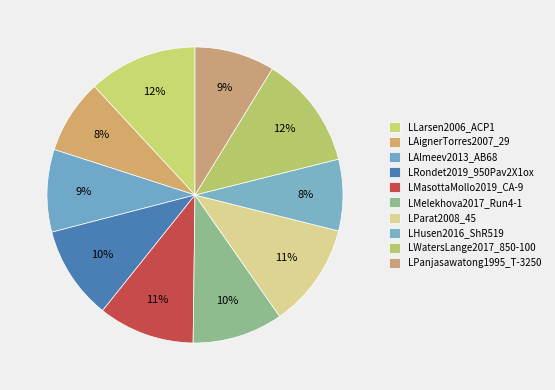

How many slices are in this pie chart?

10